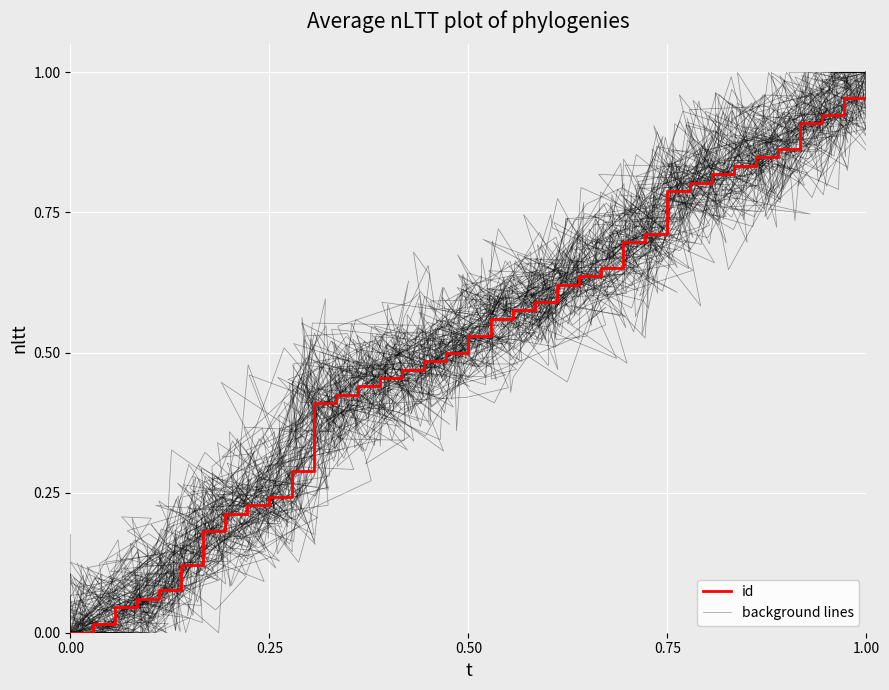

What is the difference between the maximum and minimum values in the id series?

1.0